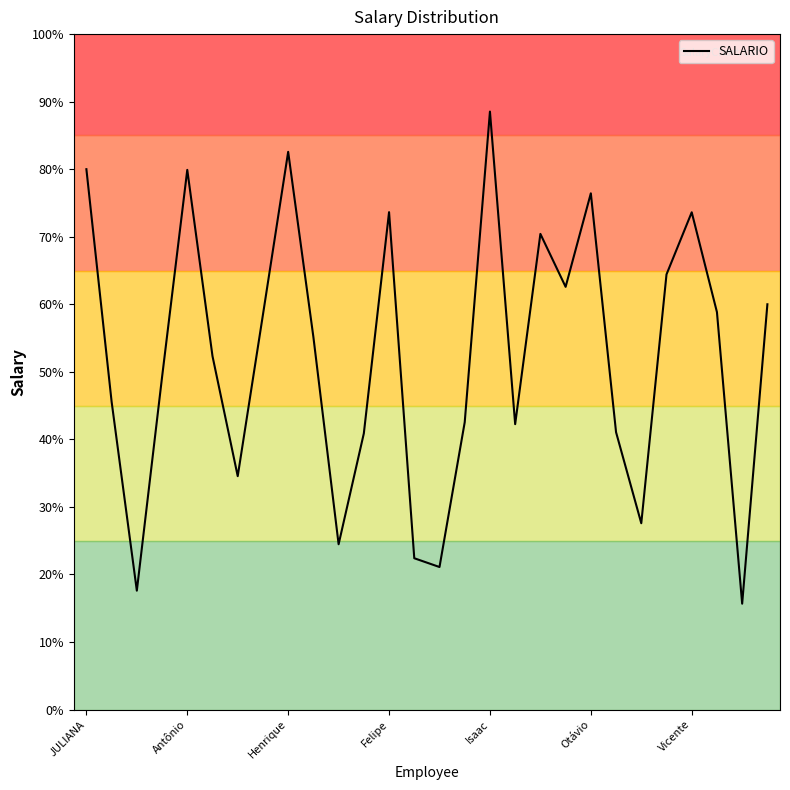

Does the chart have visible grid lines?

No